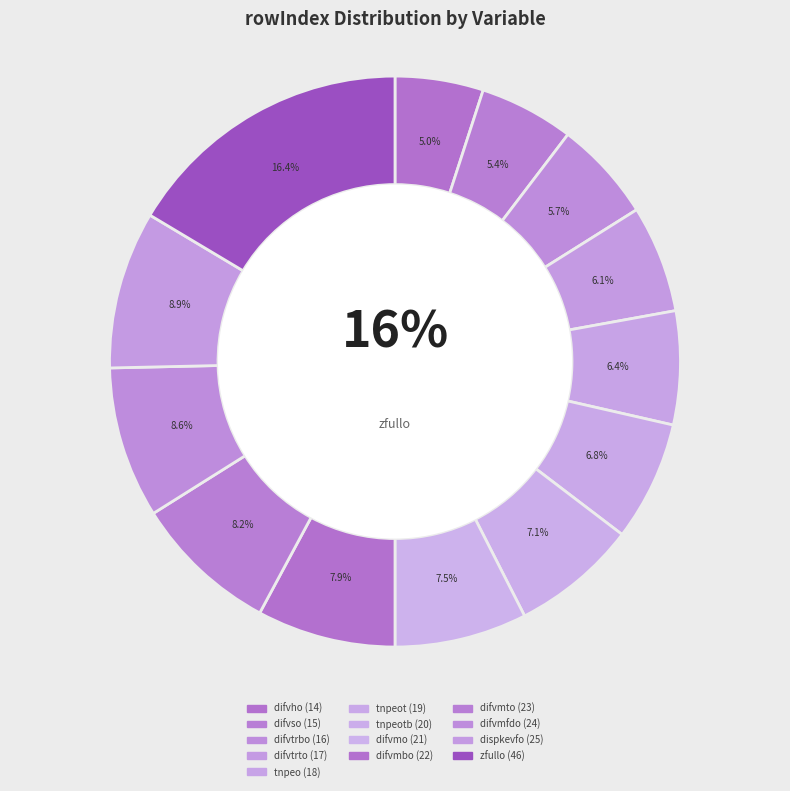

What portion of the pie excludes difvmo?

92.5%